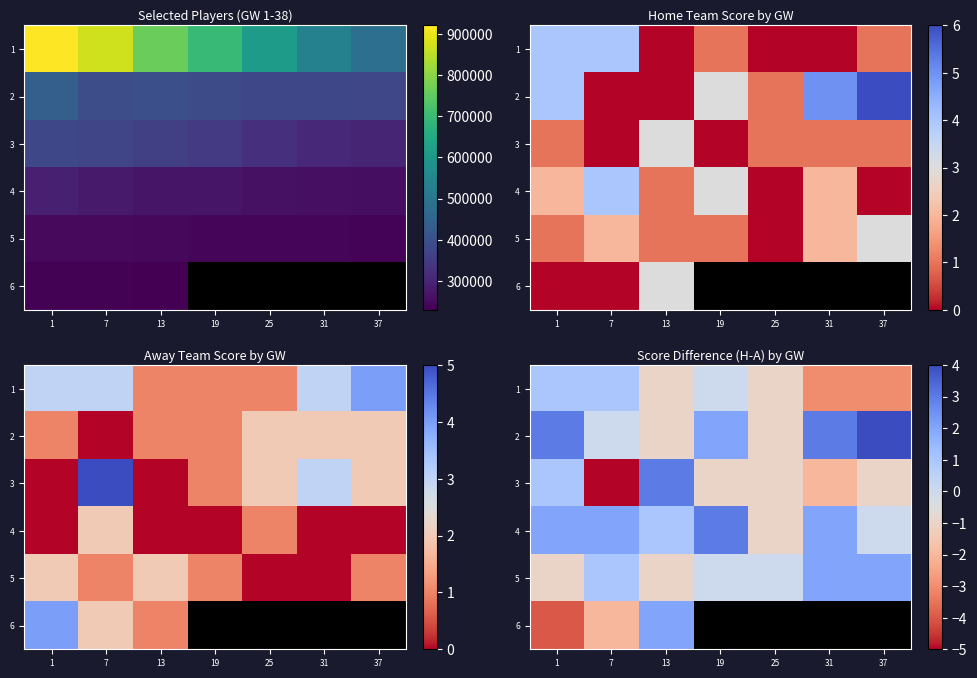

How many positive values does the 5 series have?

3